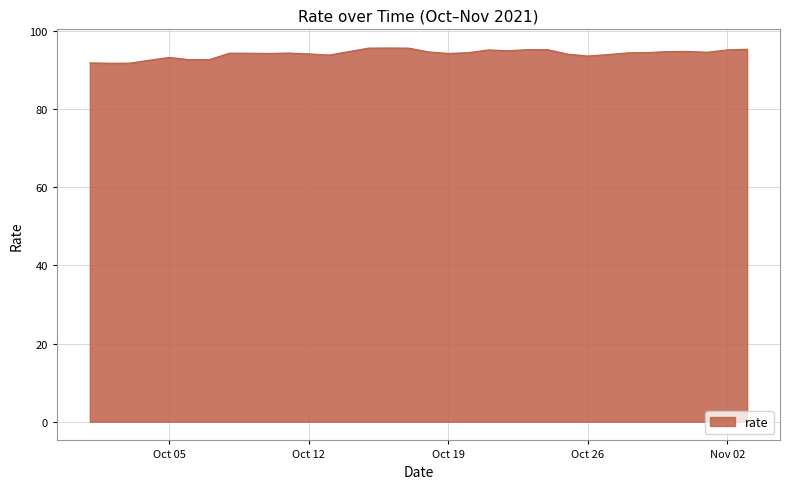

What is the smallest value displayed?

91.7